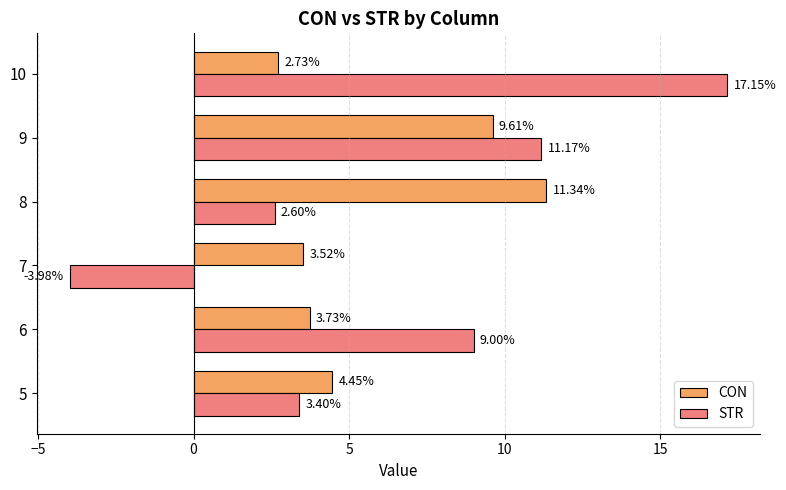

What is the sum of the CON values at 8 and 6?

15.1